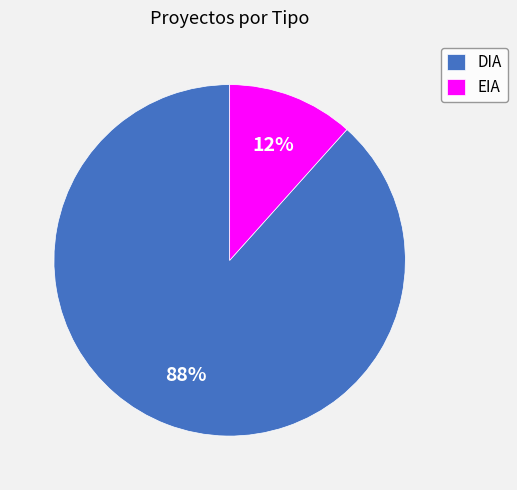

What is the ratio of the value at EIA to the value at DIA?

0.1